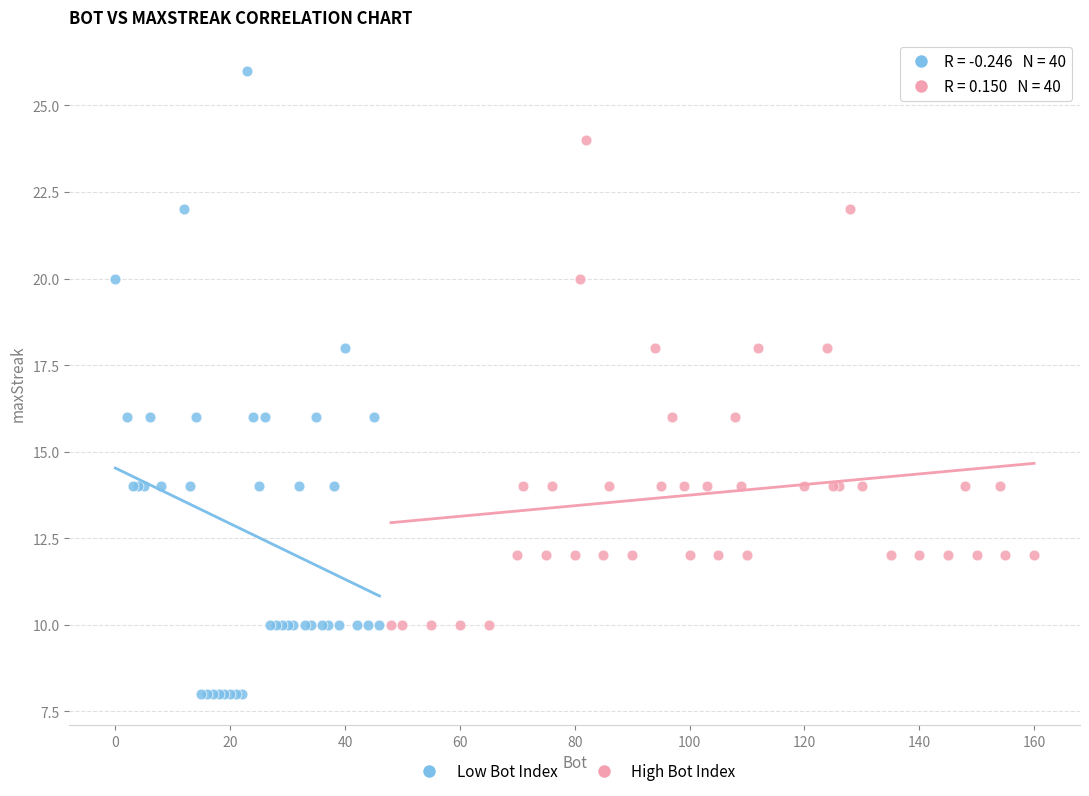

Which series has the largest Y range (max minus min)?

Low Bot Index